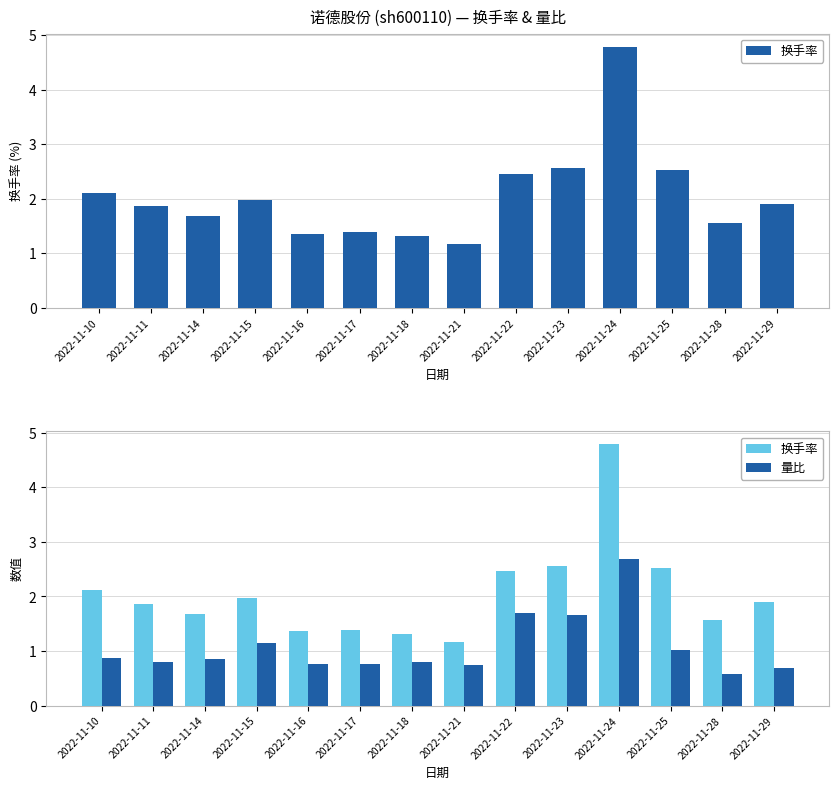

List the series in order of their overall mean, highest first.

换手率, 量比